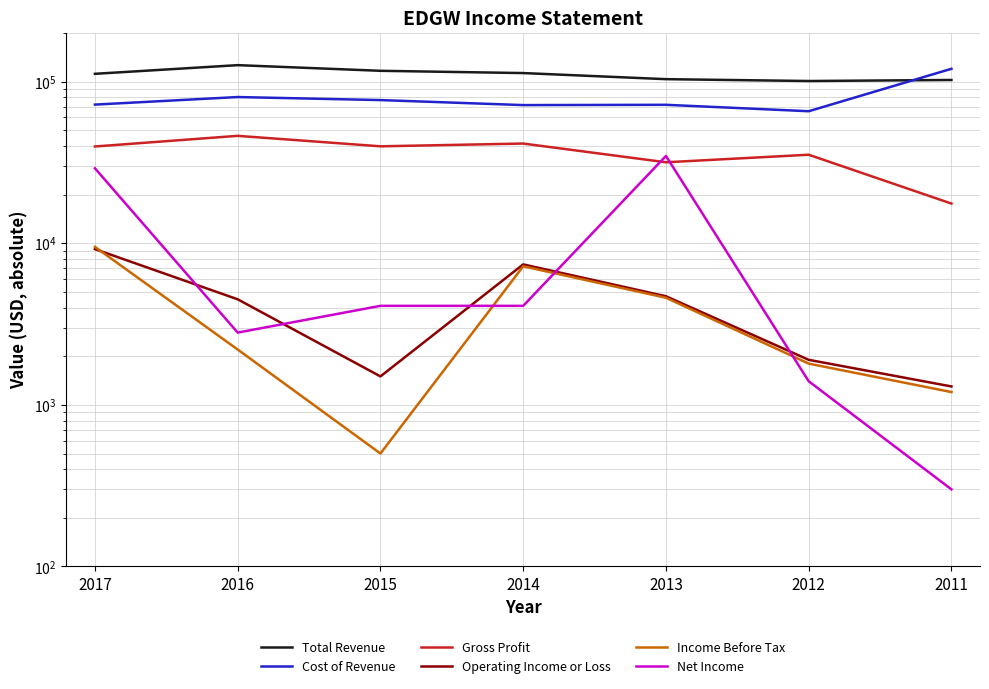

Is this an area chart (filled region under the line)?

No